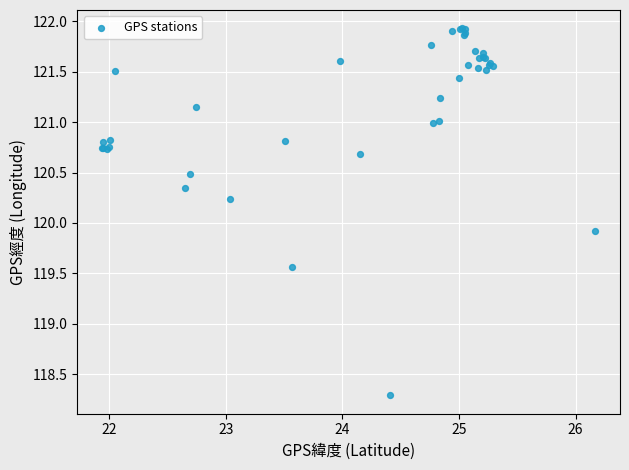

What Y value in the scatter plot is closest to 120?

119.9